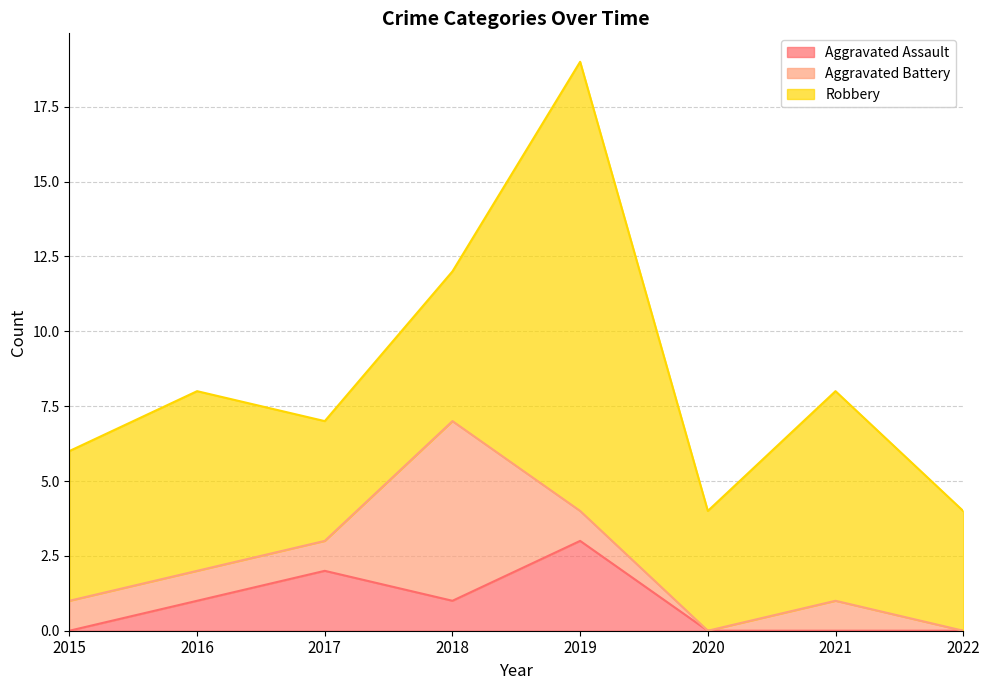

Rank the categories by Aggravated Battery value from highest to lowest.

2018, 2015, 2016, 2017, 2019, 2021, 2020, 2022